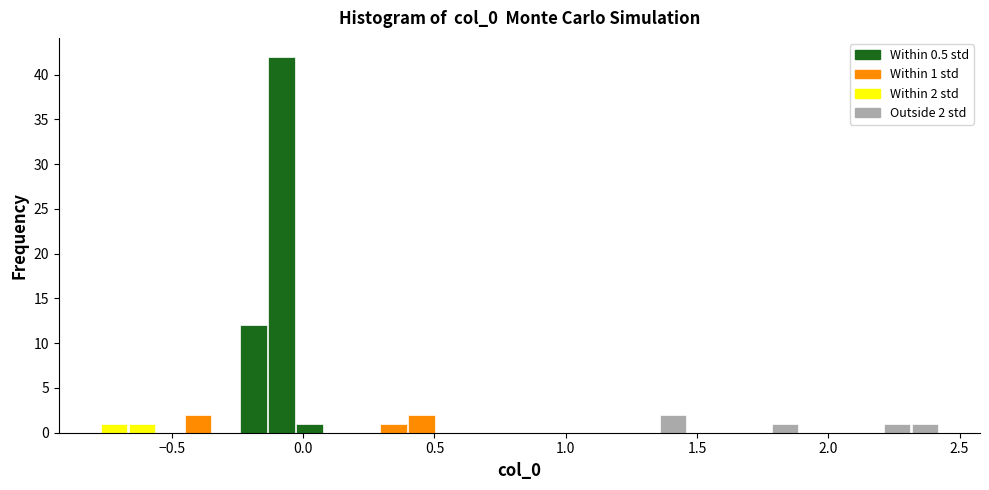

Read against the x-axis, roughly where is the centre of the tallest bar?

-0.10